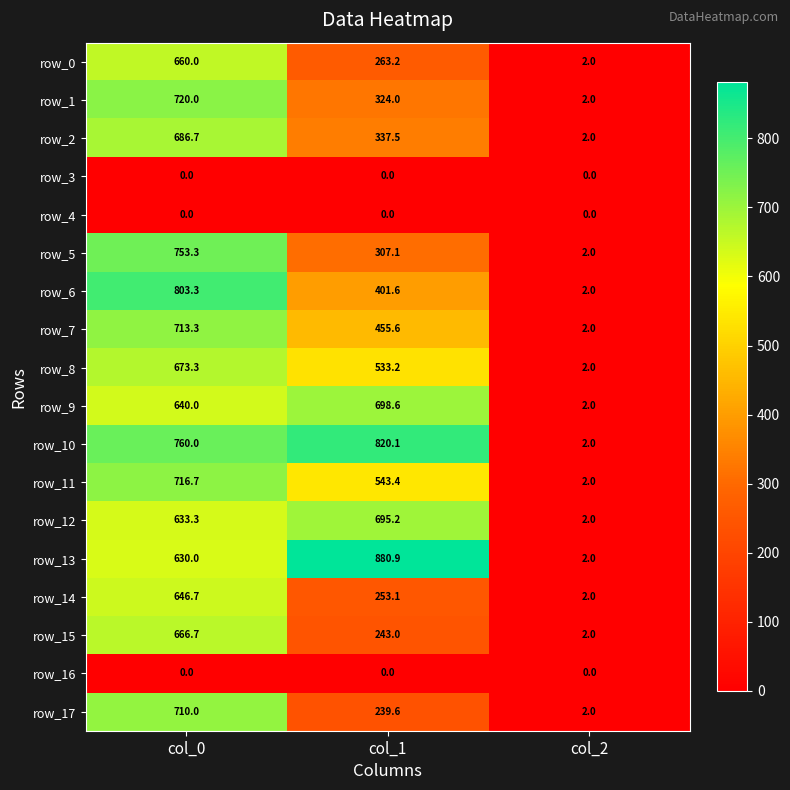

What is the approximate value of row_14 at col_2?

2.0